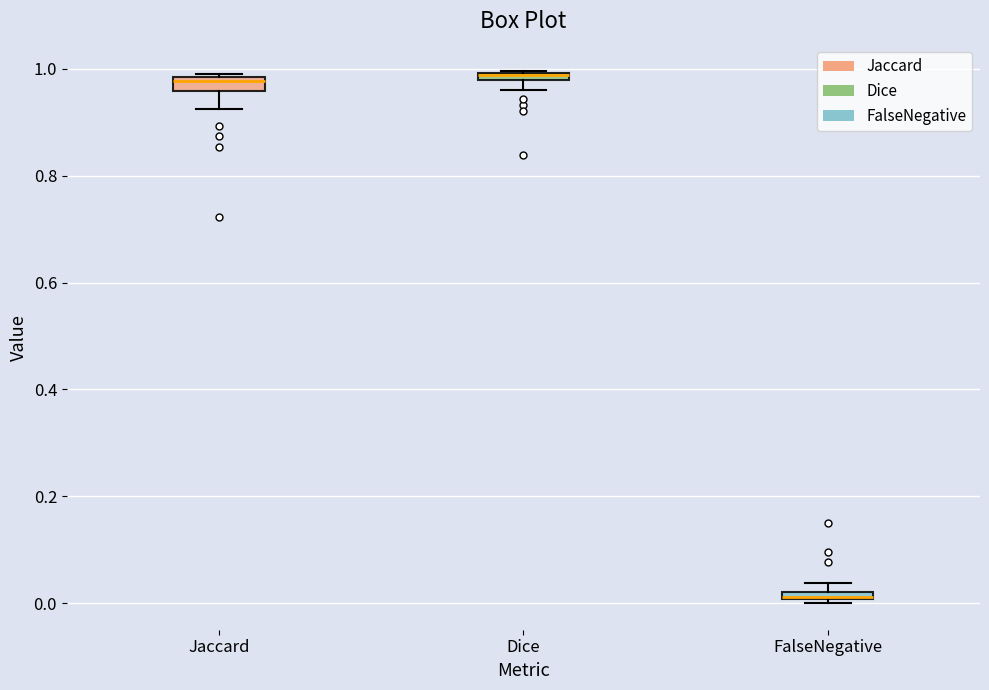

Where is the lower edge of the box for FalseNegative on the y-axis? The values are not printed on the chart, so give them approximately, as read against the axis.

0.00